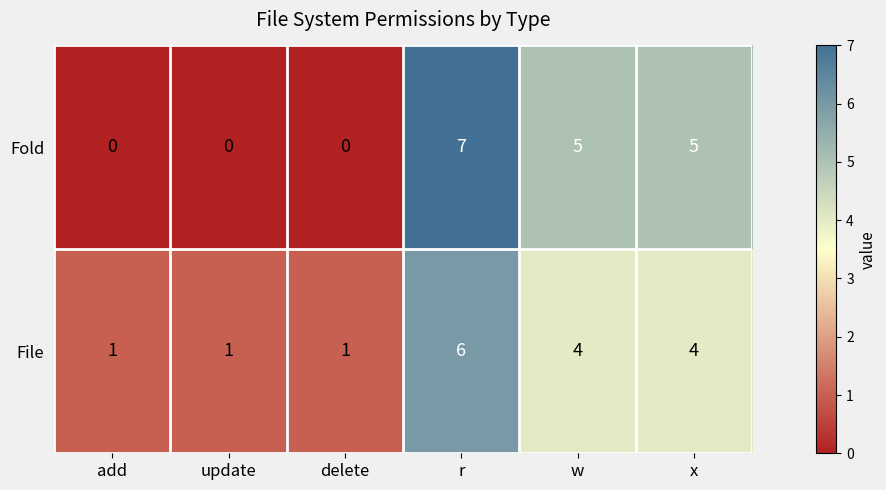

What is the difference between the second highest and second lowest values in the File series?

3